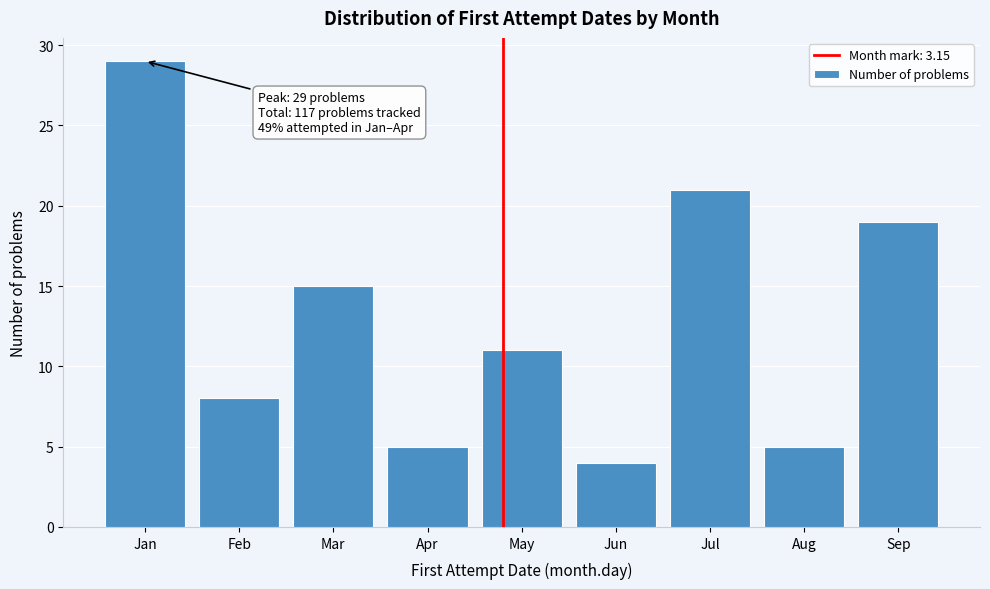

Reading right to left, what are all the values shown in this chart?

Sep=19	Aug=5	Jul=21	Jun=4	May=11	Apr=5	Mar=15	Feb=8	Jan=29